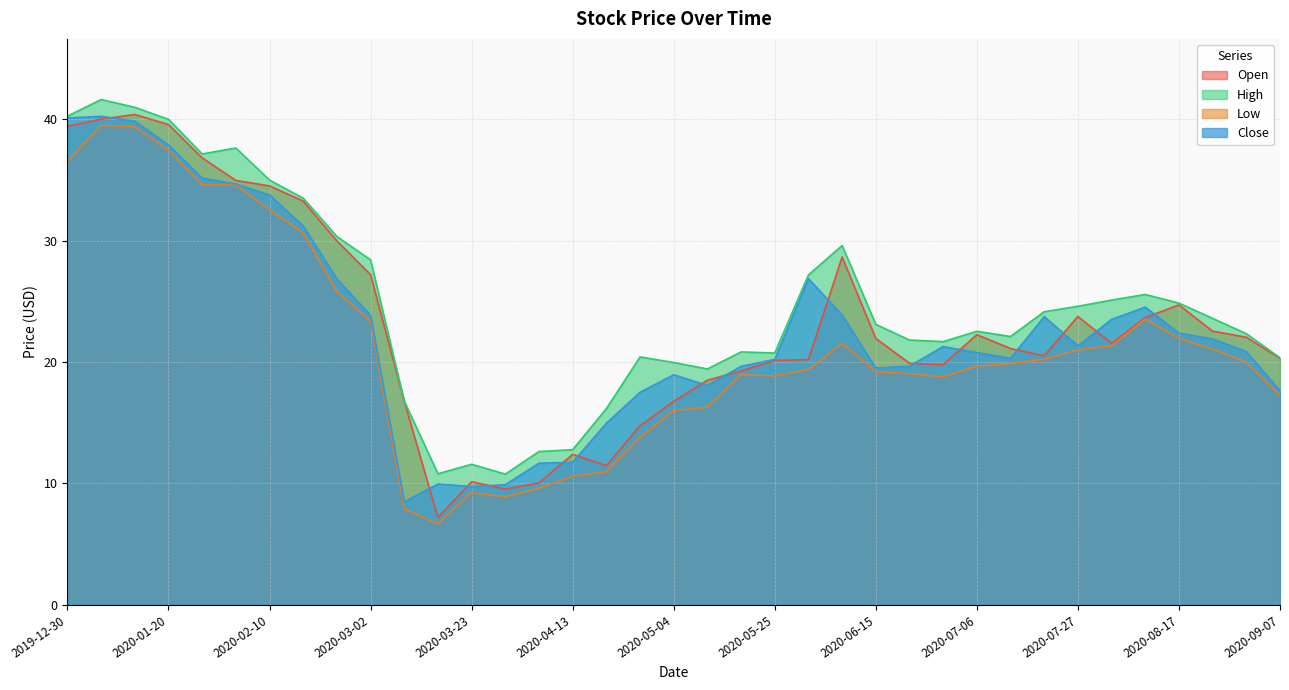

What is the label of the 15th point from the left?

2020-04-06